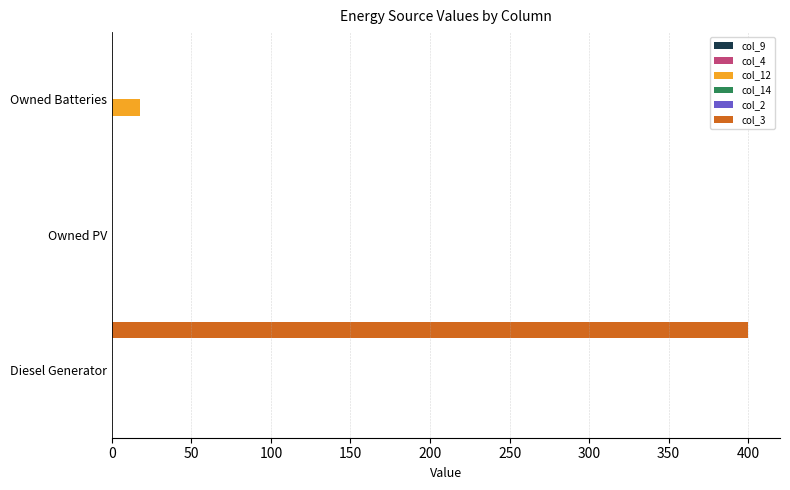

What is the average value of the col_3 series?

133.3